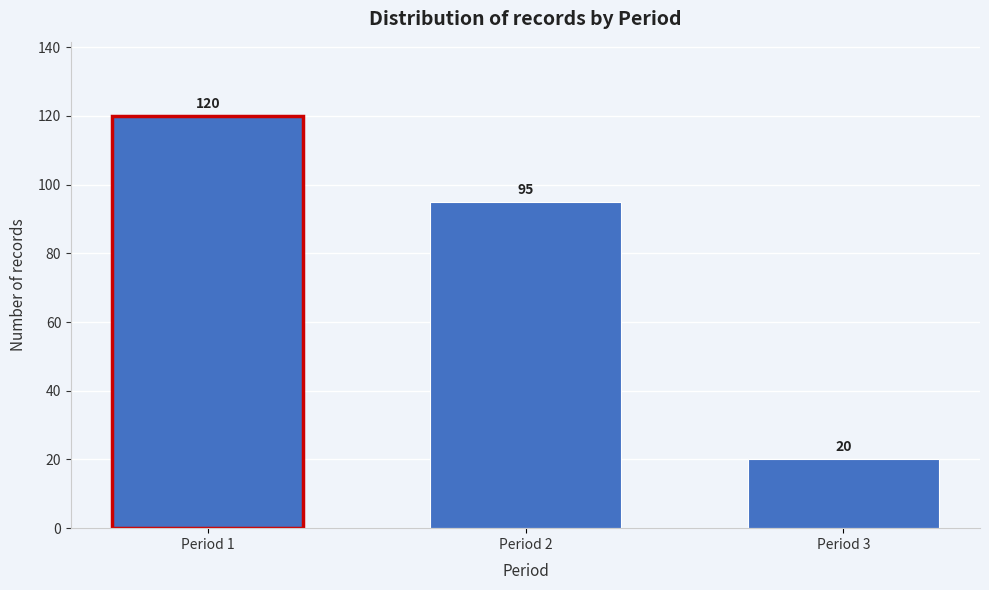

Reading left to right, transcribe all the data shown in this chart.

Period 1=120	Period 2=95	Period 3=20